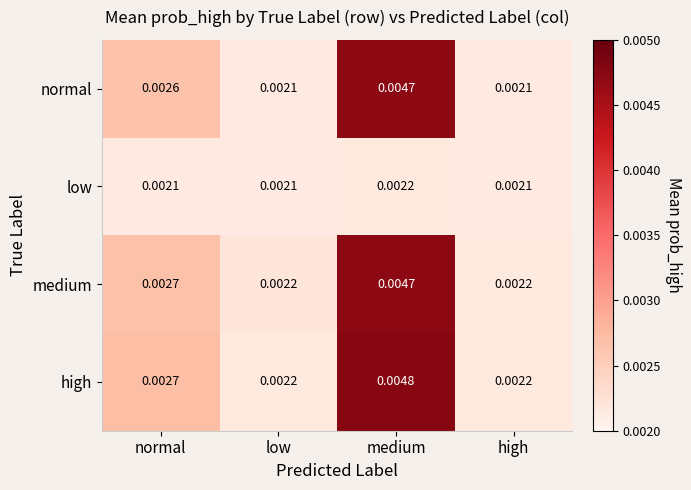

Which label corresponds to the largest value in the chart?

medium